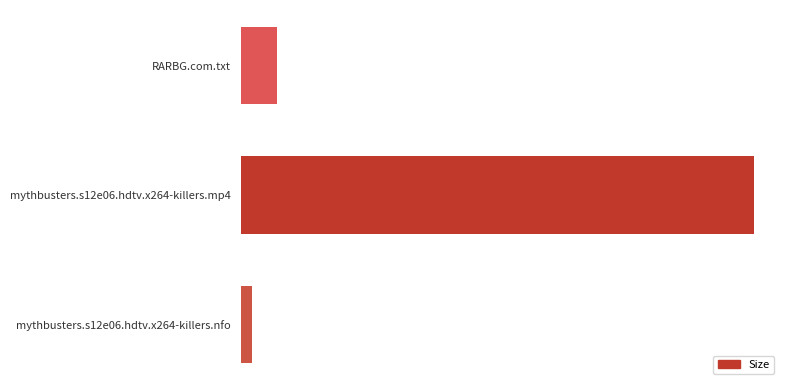

What is the maximum value shown in the chart?

474.5